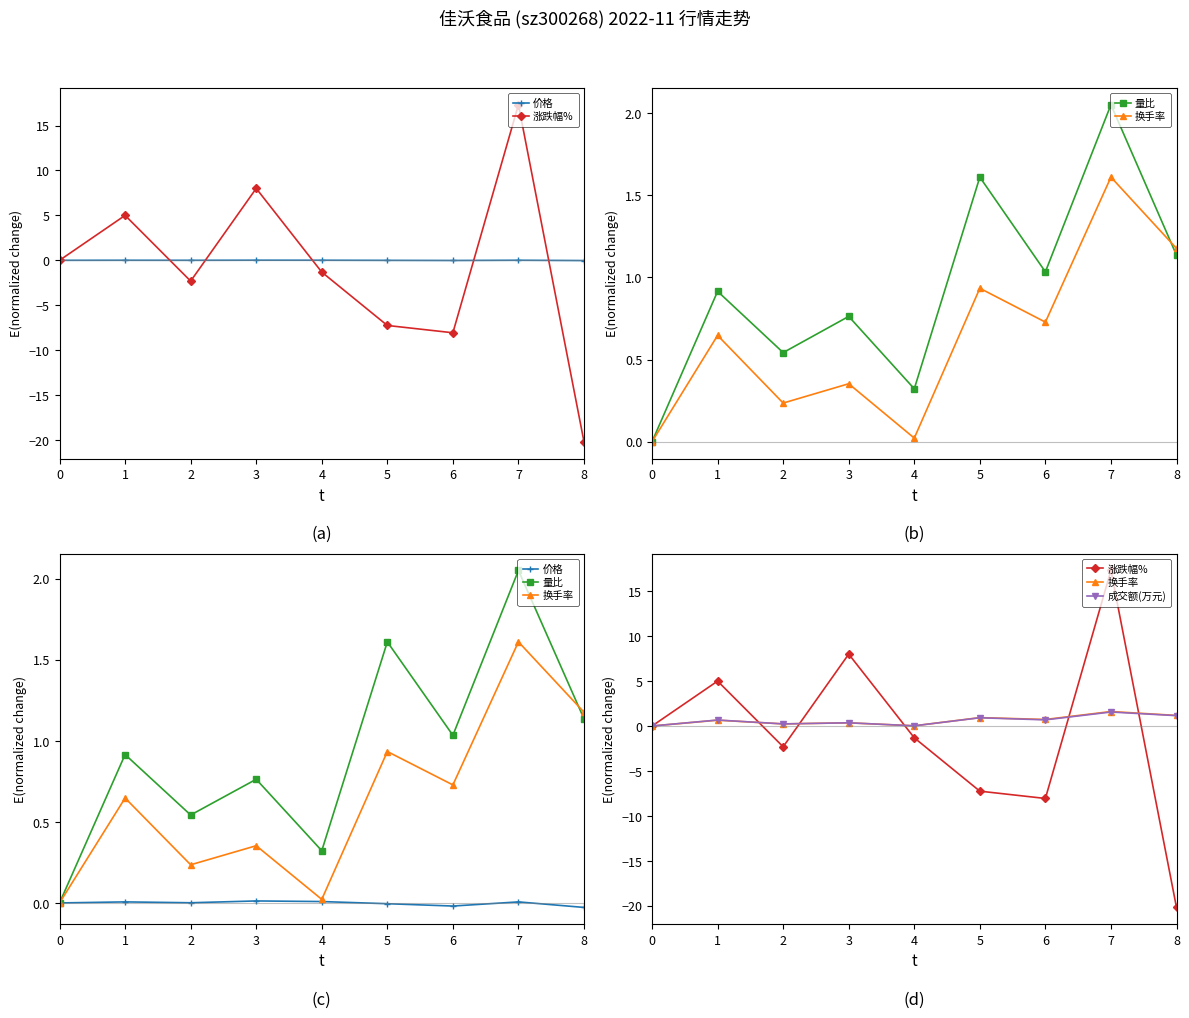

How many negative values does the 价格 series have?

3